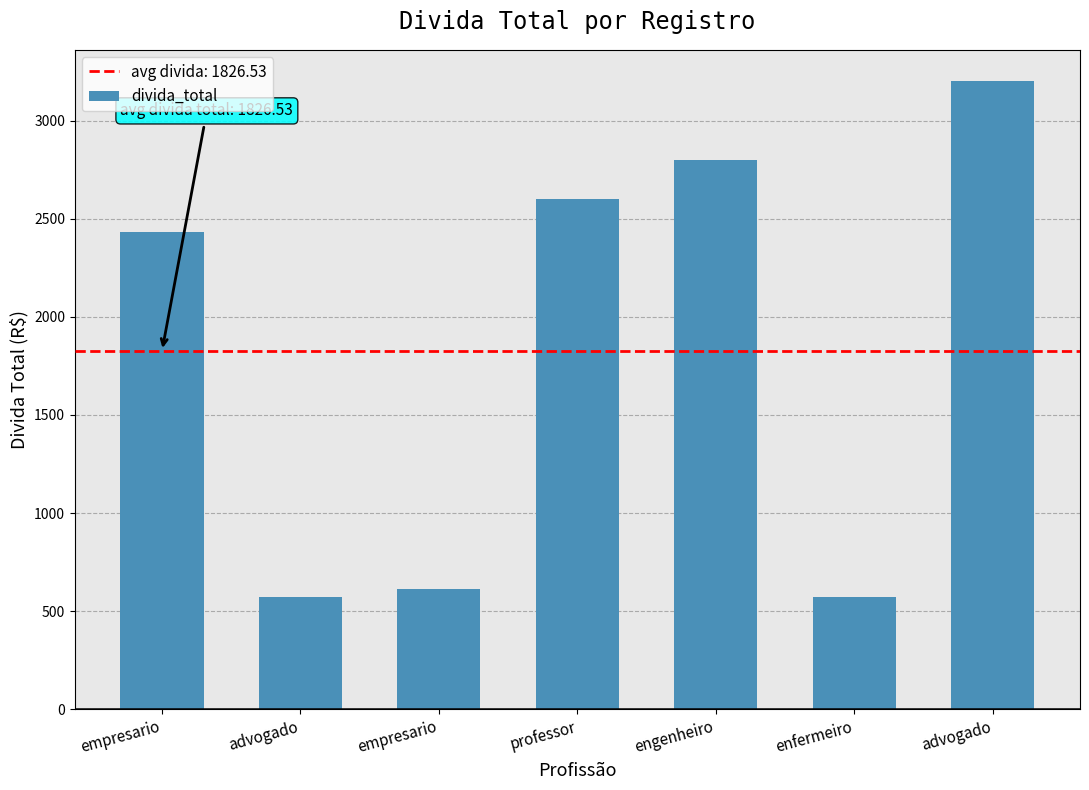

Reading left to right, what are all the values shown in this chart?

empresario=2430.2	advogado=569.8	empresario=614.6	professor=2600.3	engenheiro=2800.4	enfermeiro=569.8	advogado=3200.6